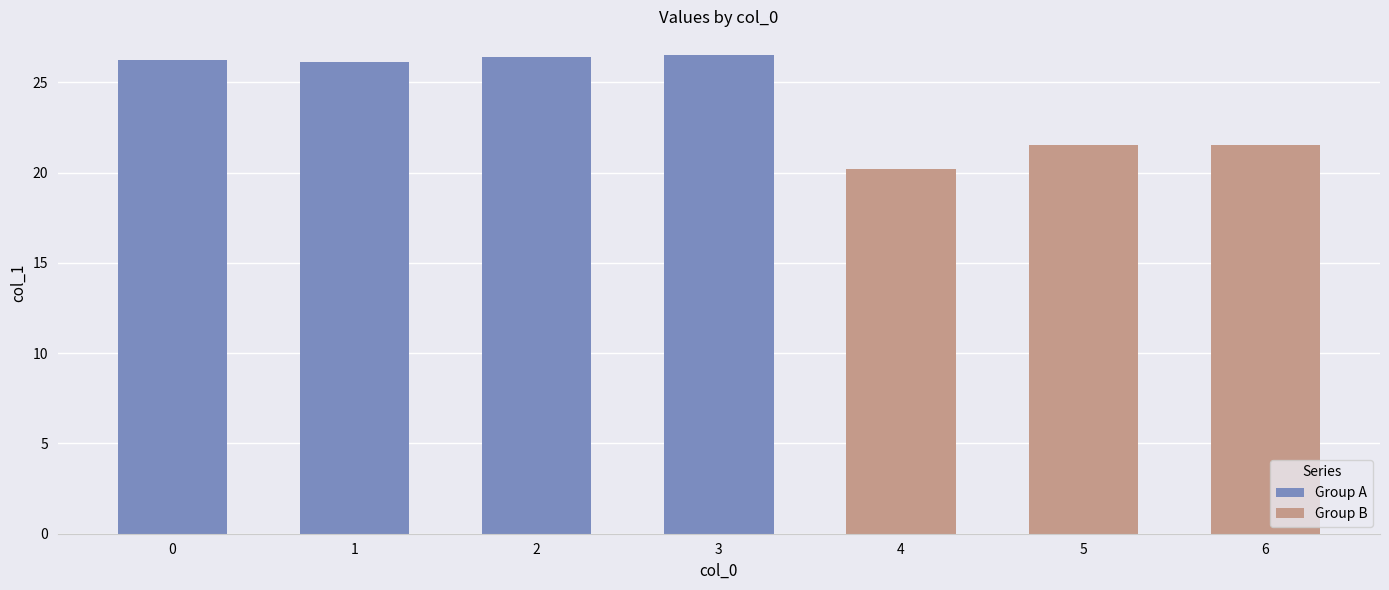

What is the ratio of the value at 5 to the value at 4?

1.1